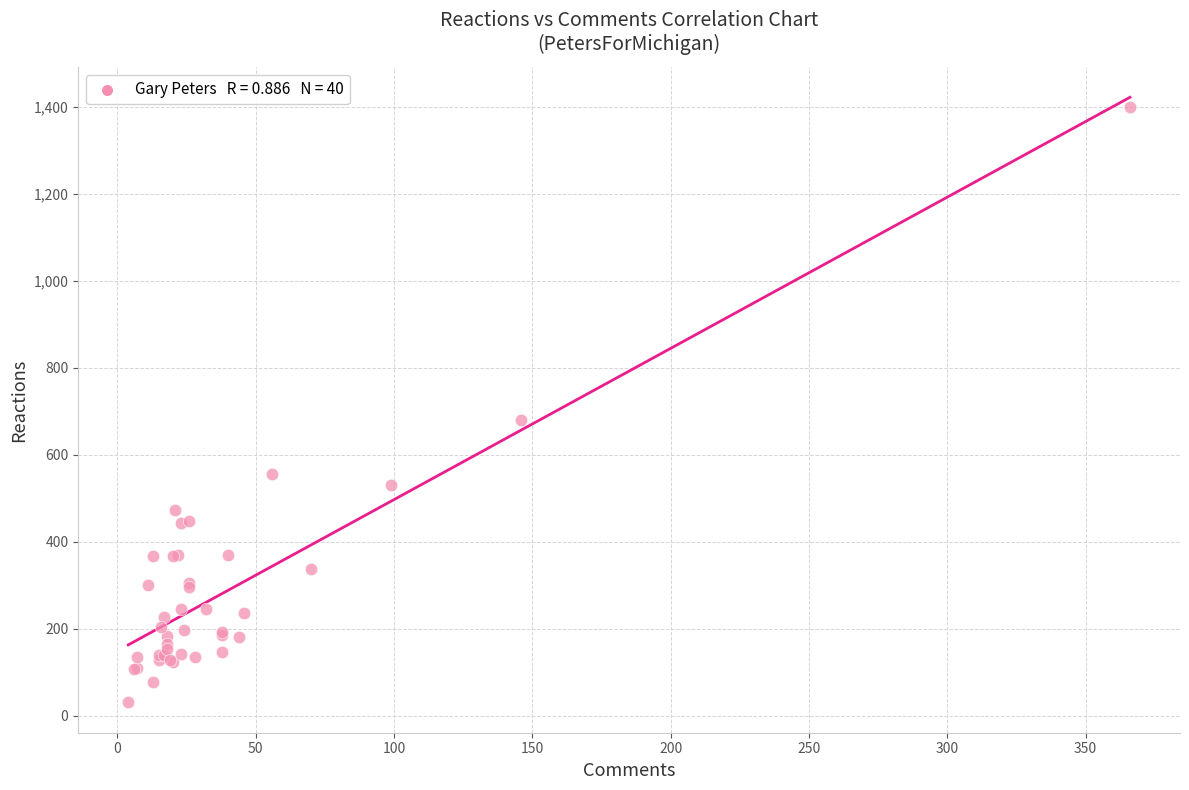

What Y value in the scatter plot is closest to 715?

681